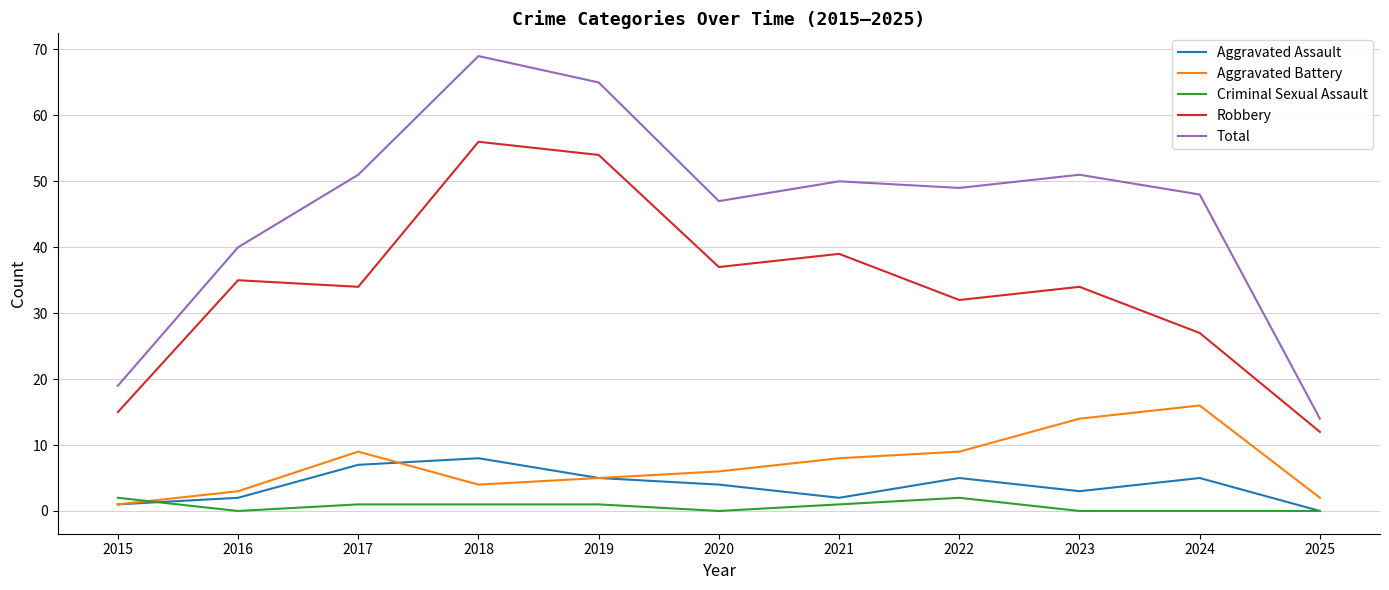

What is the maximum value shown in the chart?

69